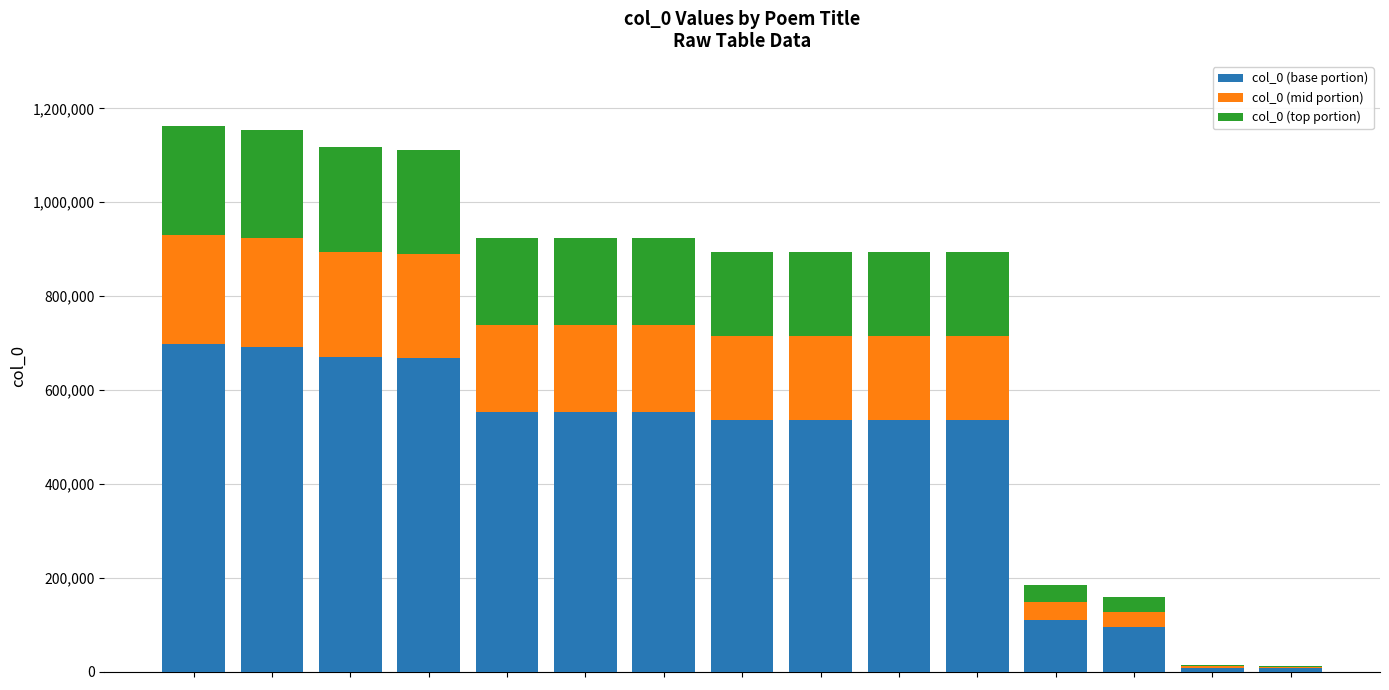

Are the bars grouped side by side (vs. stacked)?

No